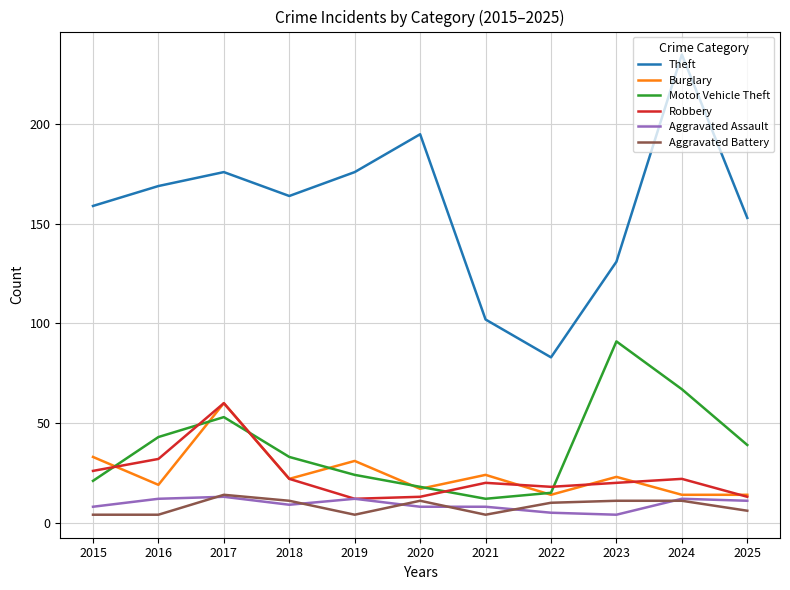

What is the maximum value for Motor Vehicle Theft?

91